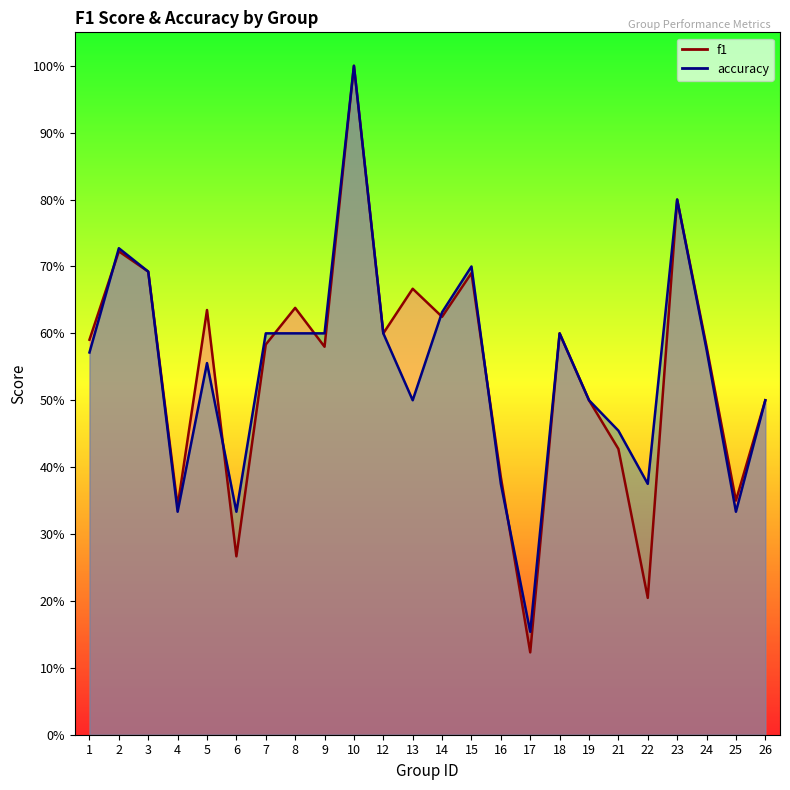

How many lines are shown in the chart?

2